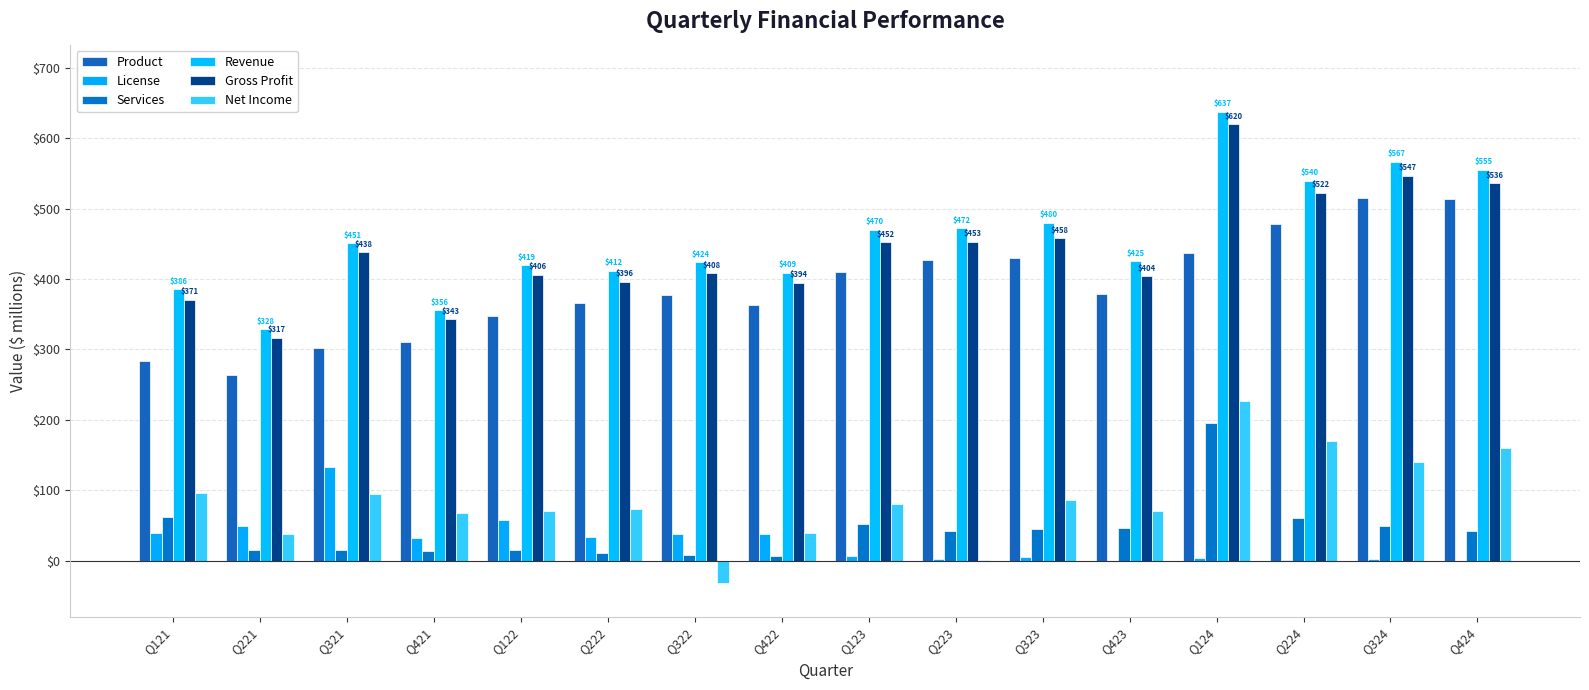

How many series are shown in this chart?

6